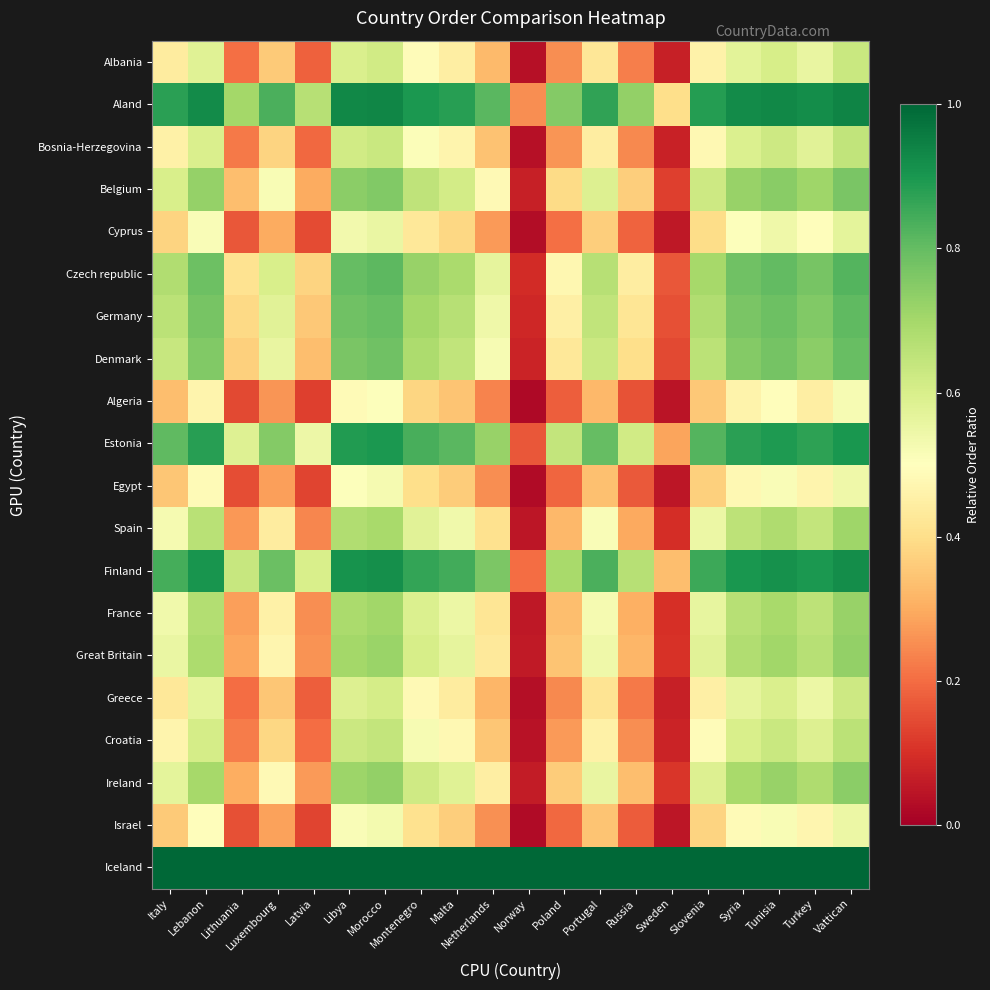

Which series has the widest spread of values?

Estonia